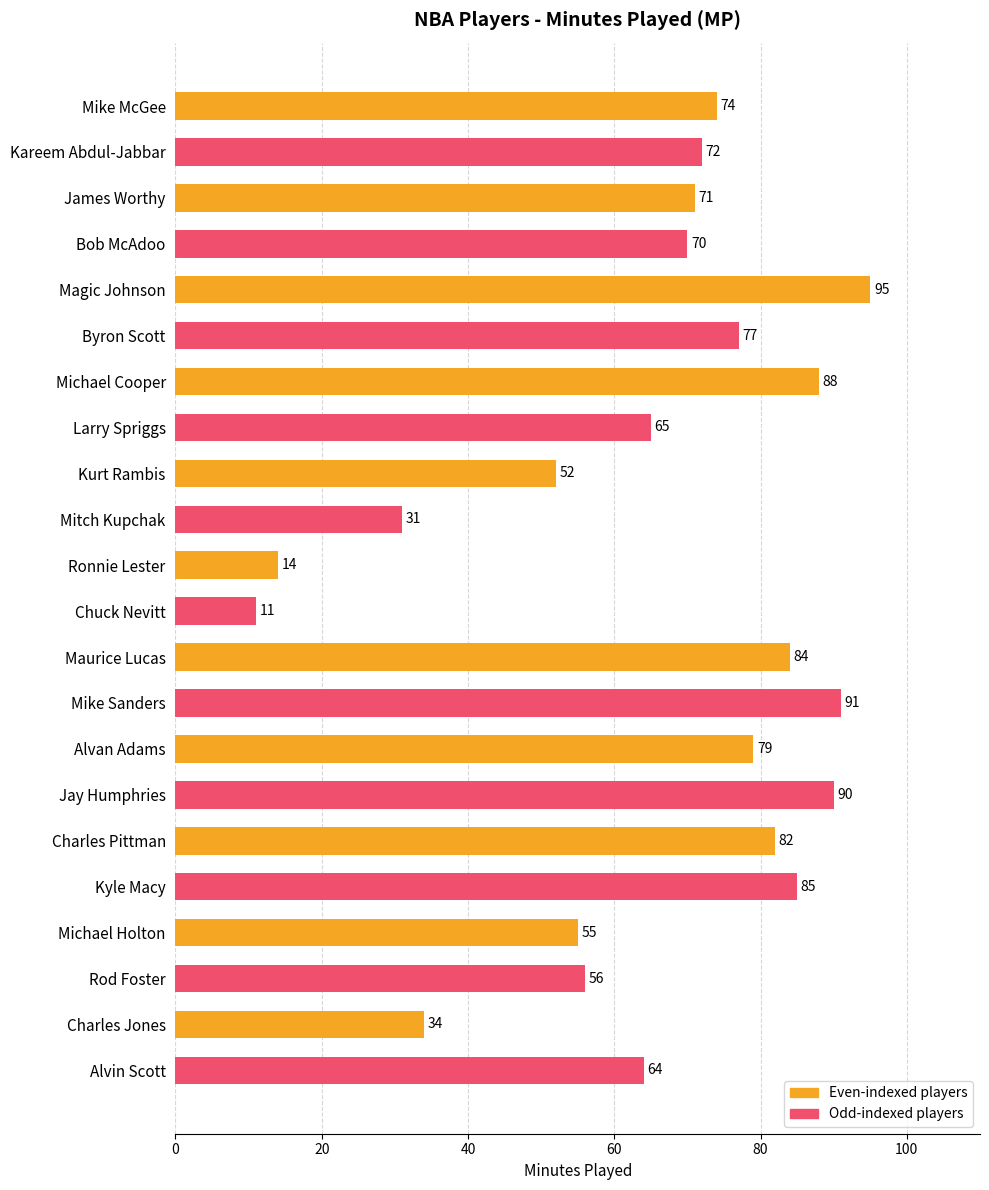

What is the ratio of the value at Jay Humphries to the value at Michael Holton?

1.6